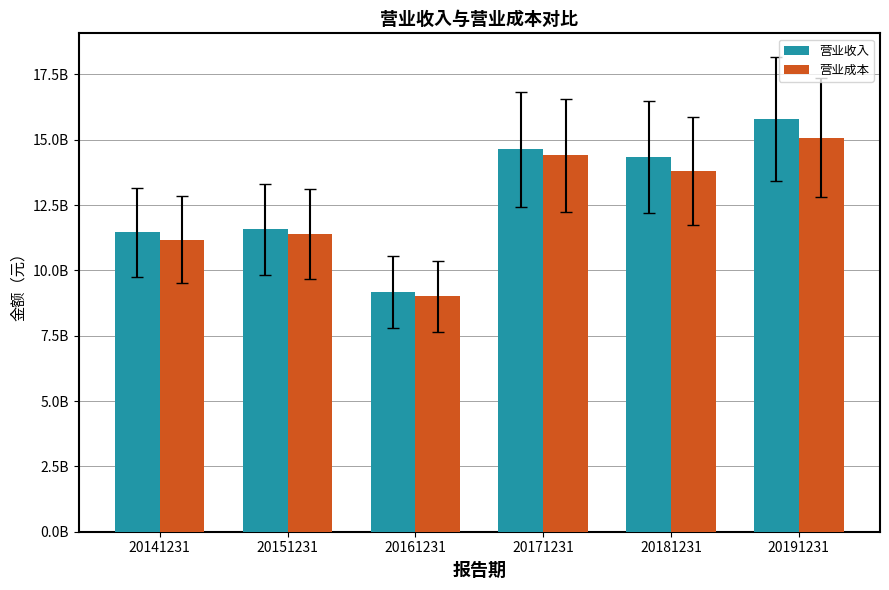

What is the sum of all 营业成本 values?

74885255804.1